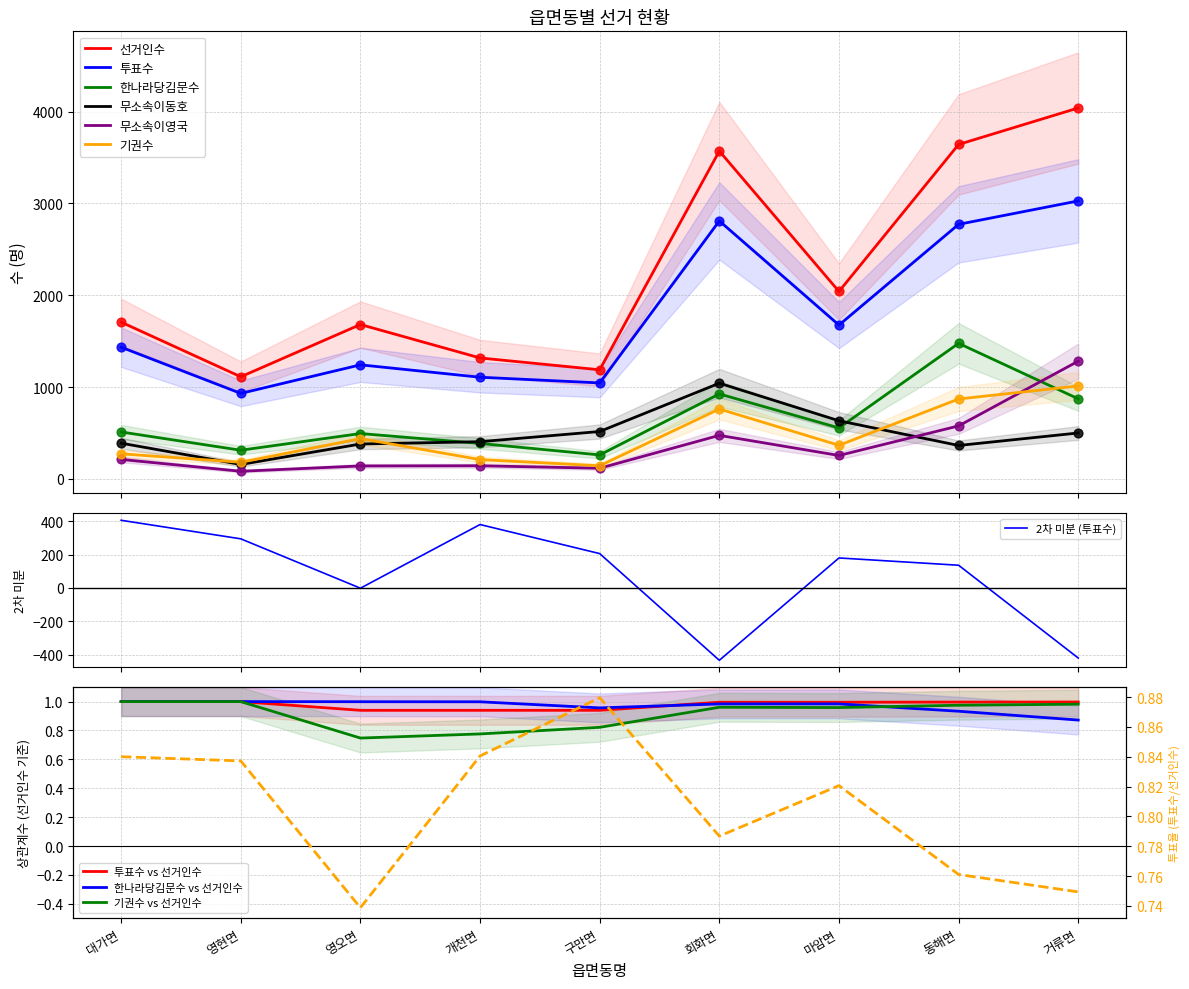

What are all the series names shown in the legend?

선거인수, 투표수, 한나라당김문수, 무소속이동호, 무소속이영국, 기권수